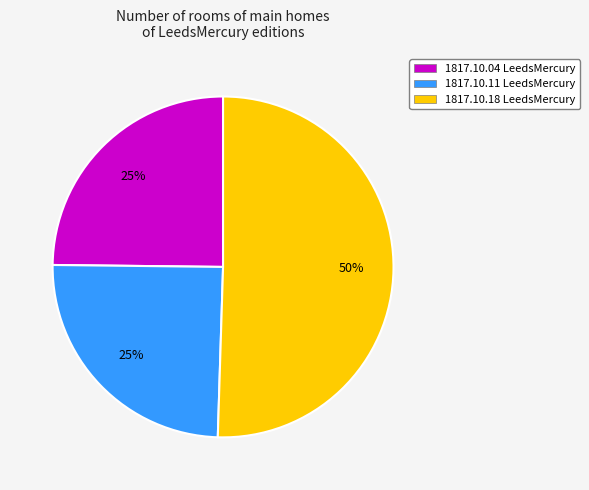

What percentage is the 1817.10.18 LeedsMercury slice, to the nearest percent?

50%